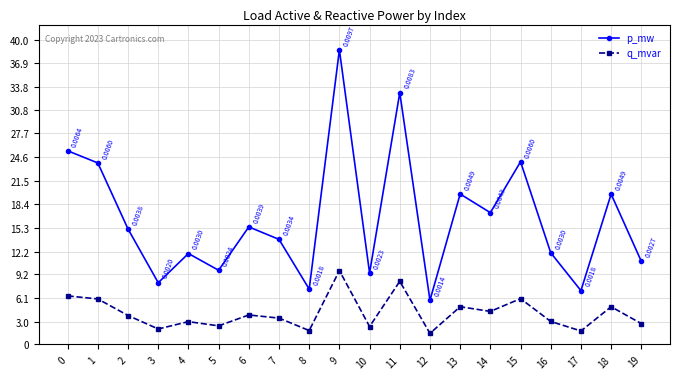

True or false: q_mvar and p_mw cross at least once.

False